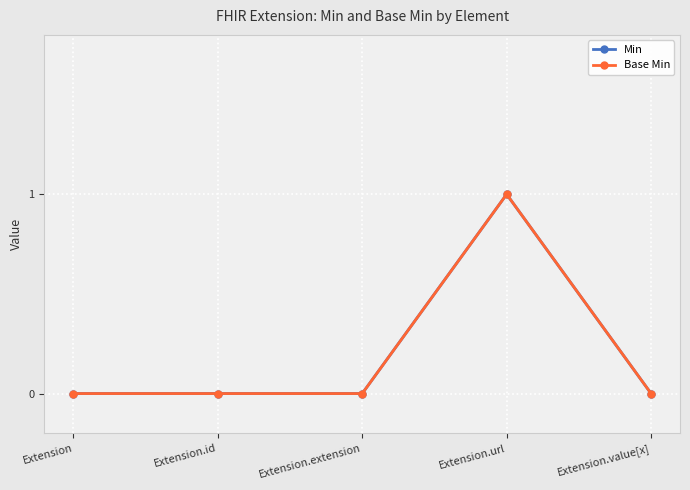

At which label is Base Min closest to 0?

Extension